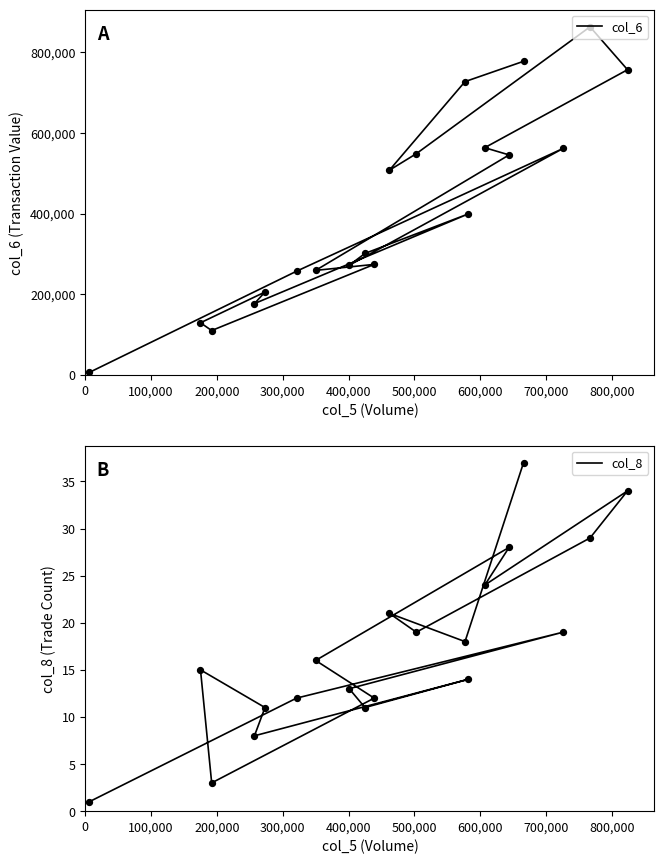

Which series has the widest spread of Y values?

col_6